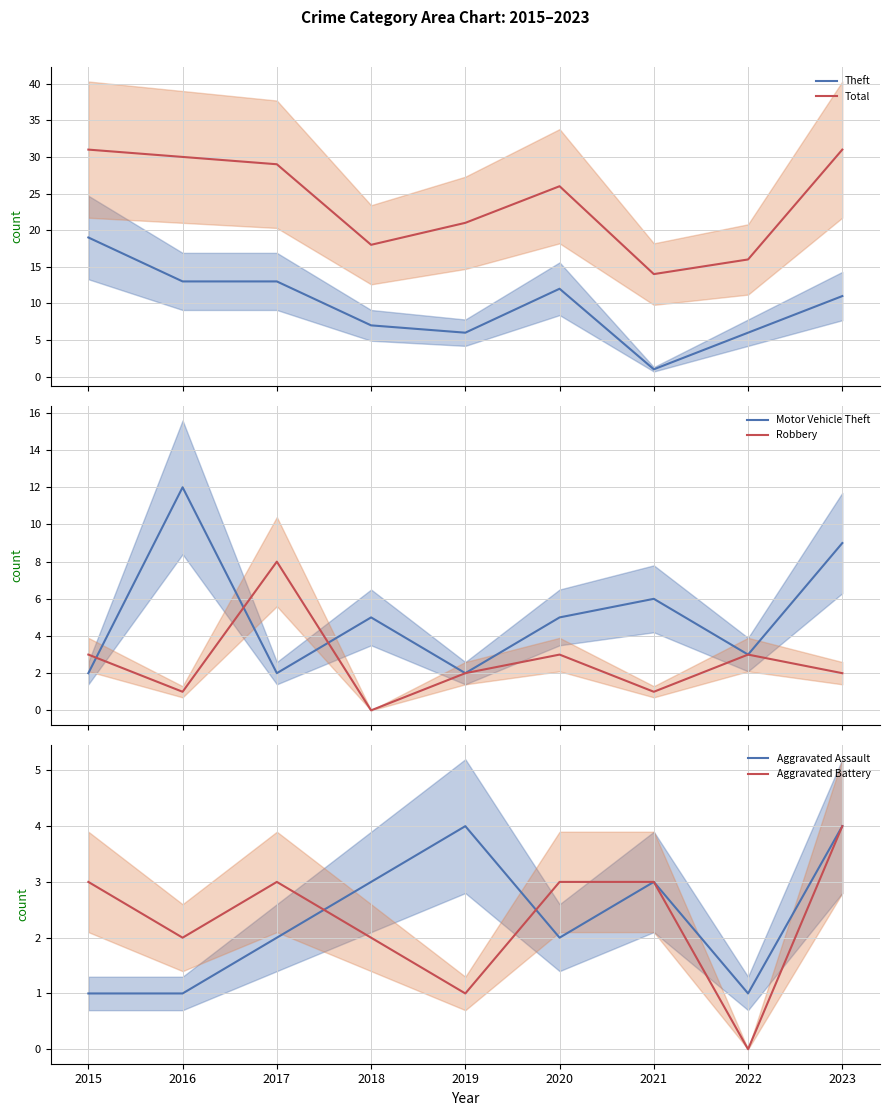

What is the value of the Robbery point at the 3rd from the left?

8